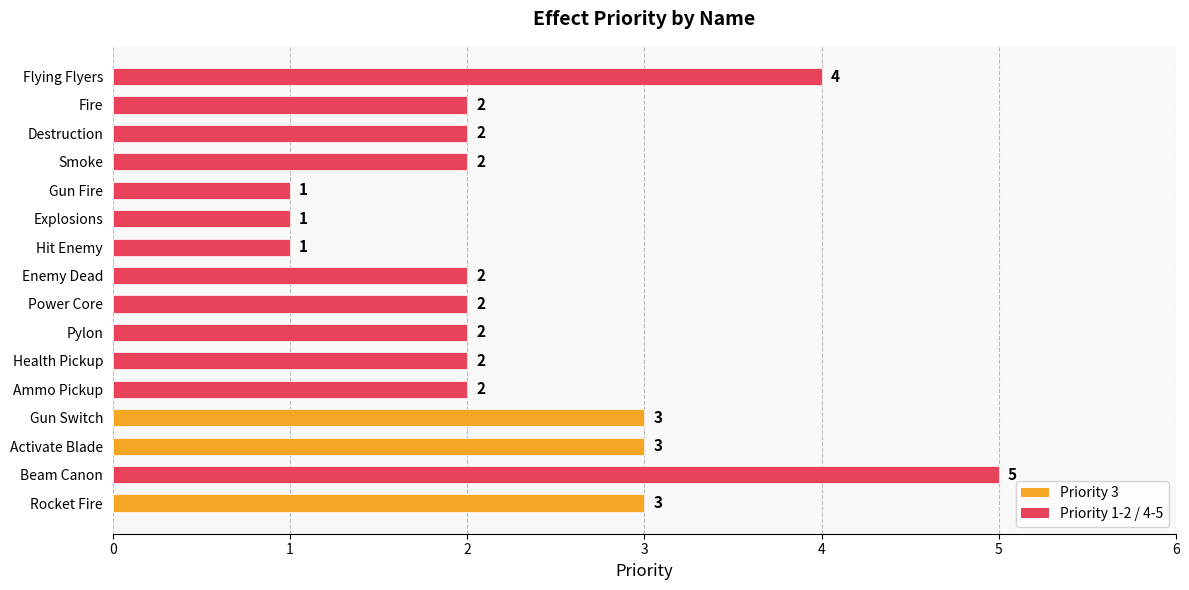

What is the change in value from Health Pickup to Rocket Fire?

+1